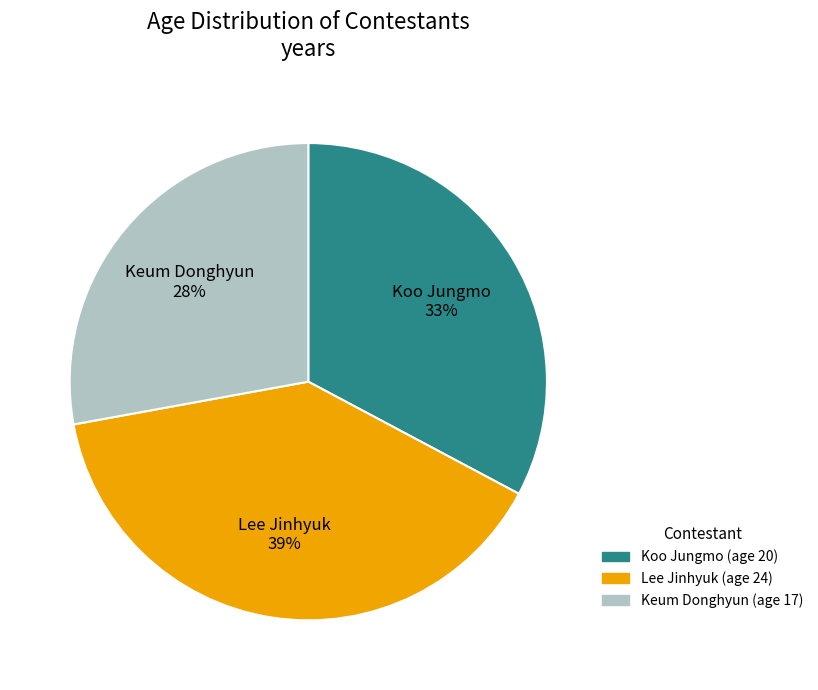

Is it true that Lee Jinhyuk is 39% of the pie?

True